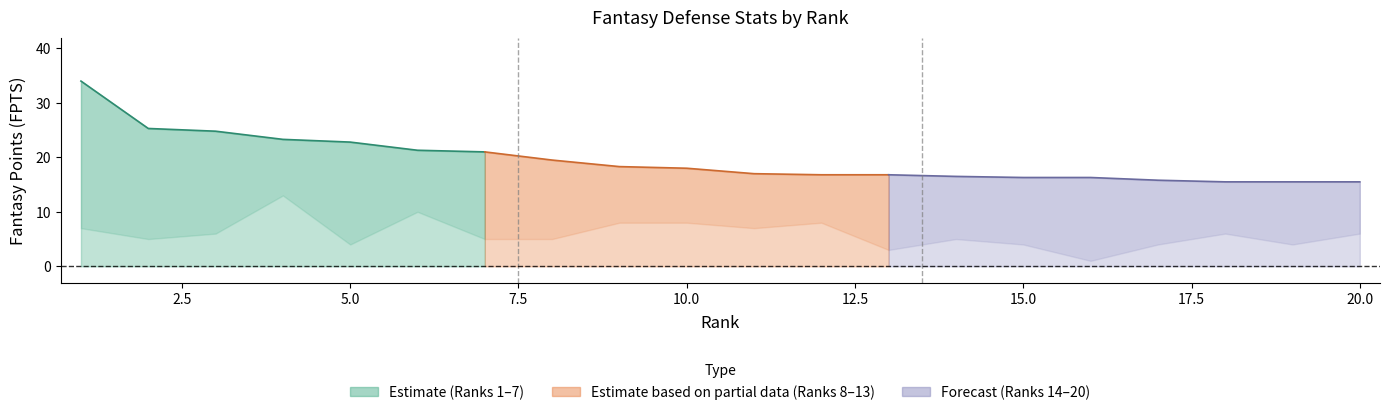

Does the chart have visible grid lines?

No